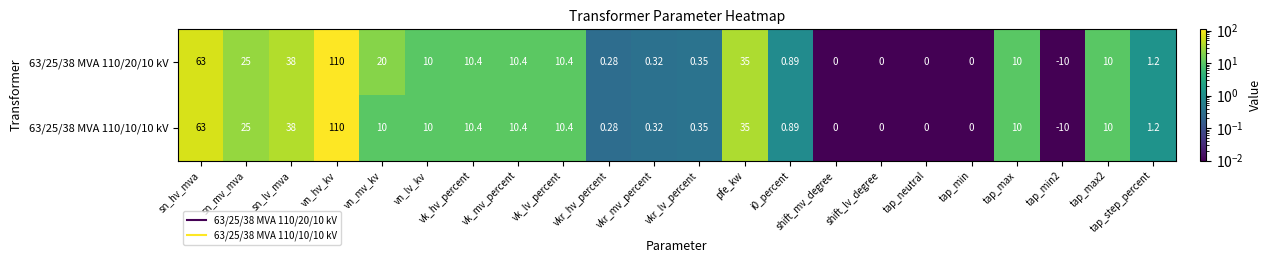

At which label does 63/25/38 MVA 110/20/10 kV first exceed 10?

sn_hv_mva